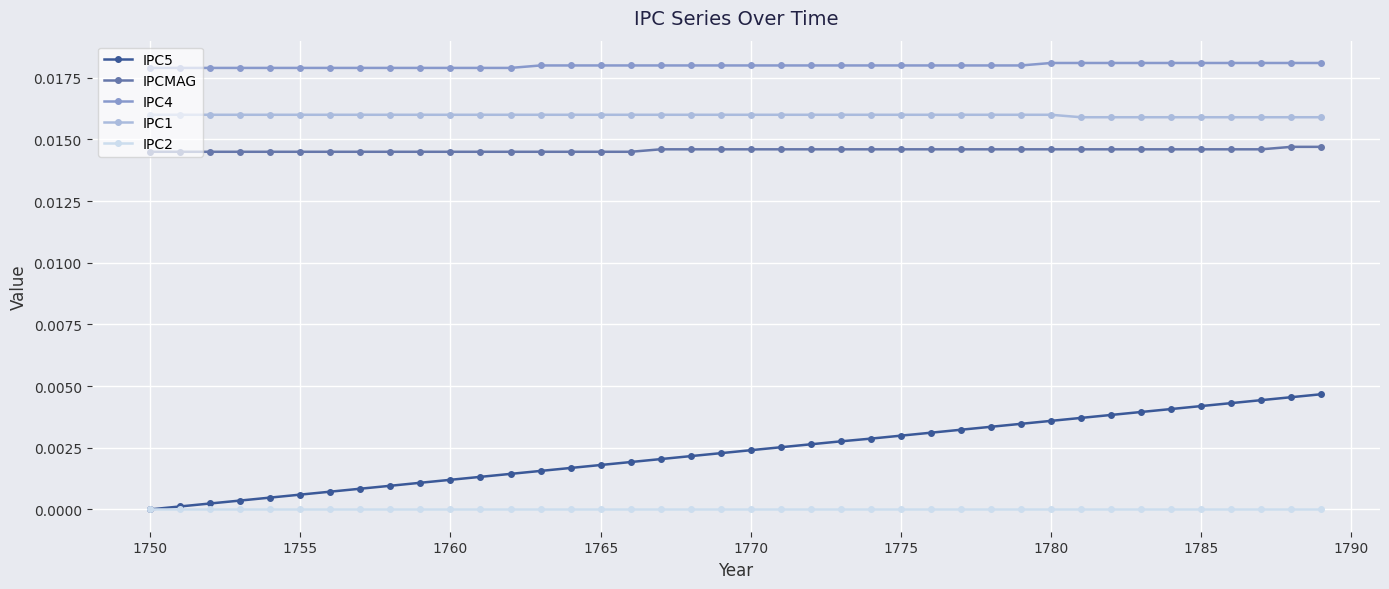

True or false: IPC1 and IPCMAG intersect in this chart.

False